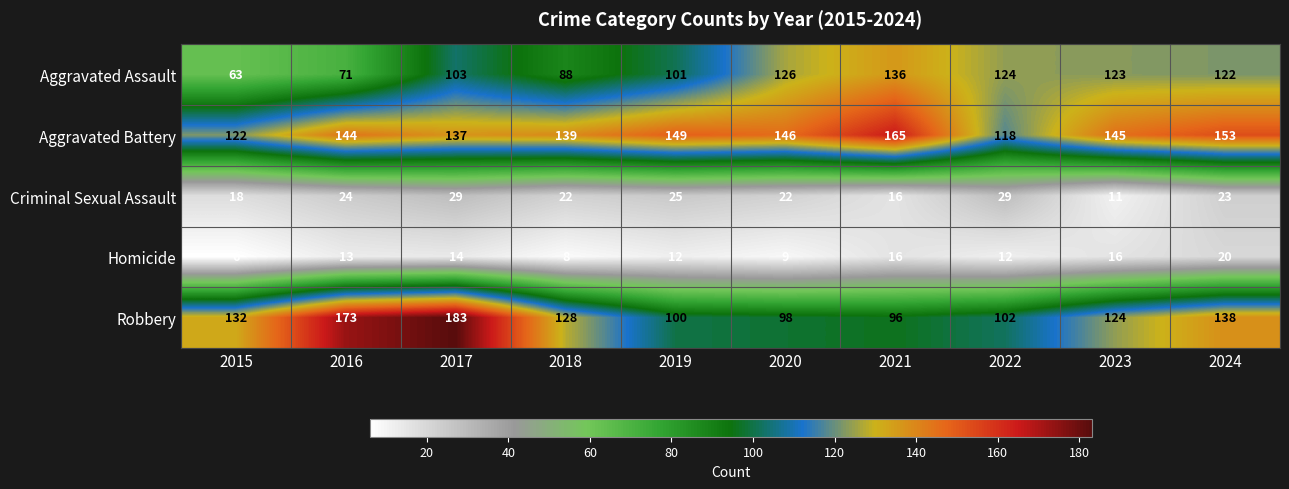

What is the difference between the maximum and minimum values in the Aggravated Battery series?

47